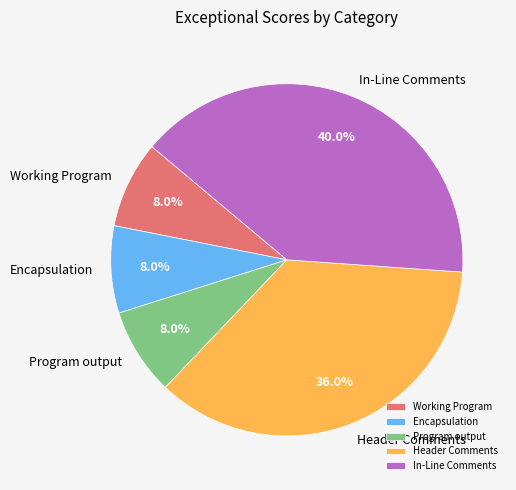

Combined, what portion of the pie is Header Comments and Program output?

44.0%